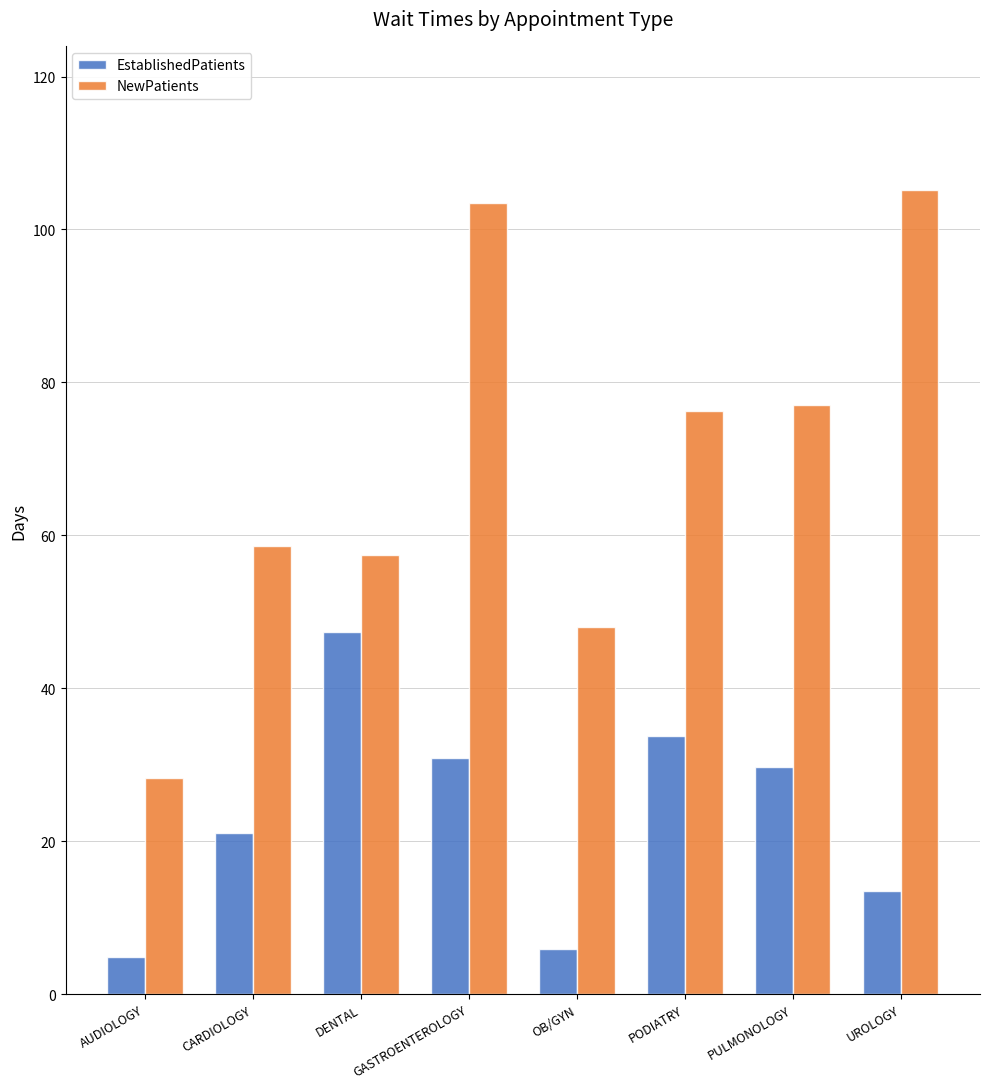

Reading left to right, extract all data points from this chart.

EstablishedPatients: 4.8	21.1	47.3	30.9	5.9	33.7	29.7	13.5
NewPatients: 28.3	58.6	57.4	103.5	48.0	76.2	77.0	105.1